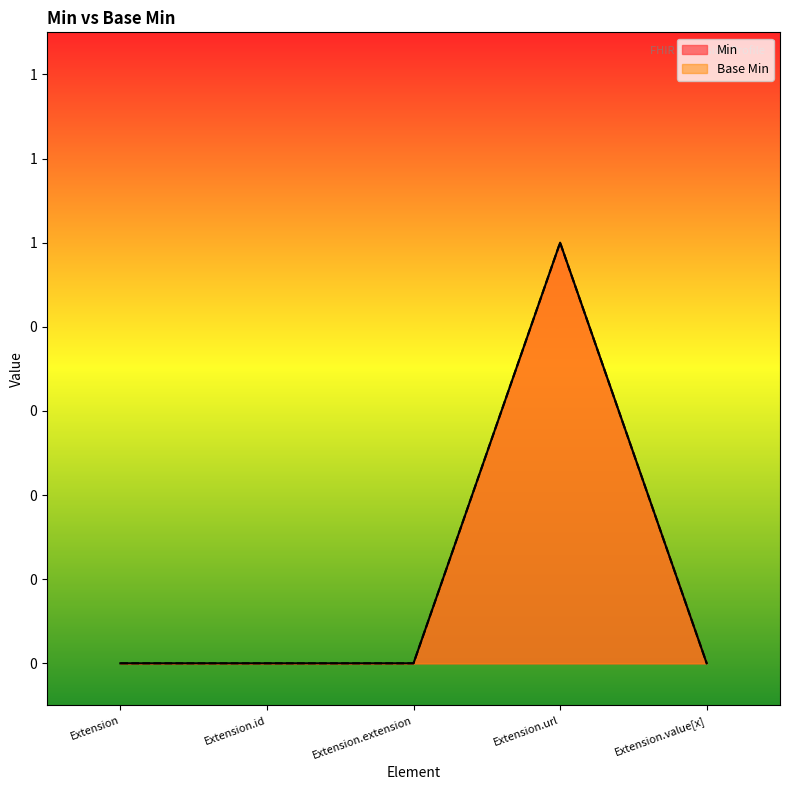

How many interior local peaks does the Base Min series have?

1